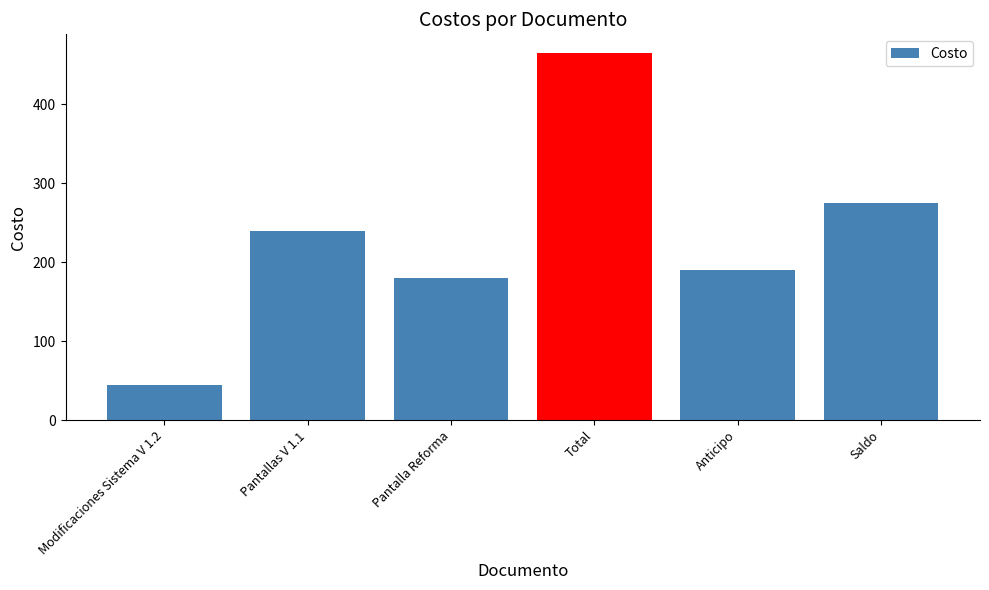

What is the difference between the maximum and second lowest values?

285